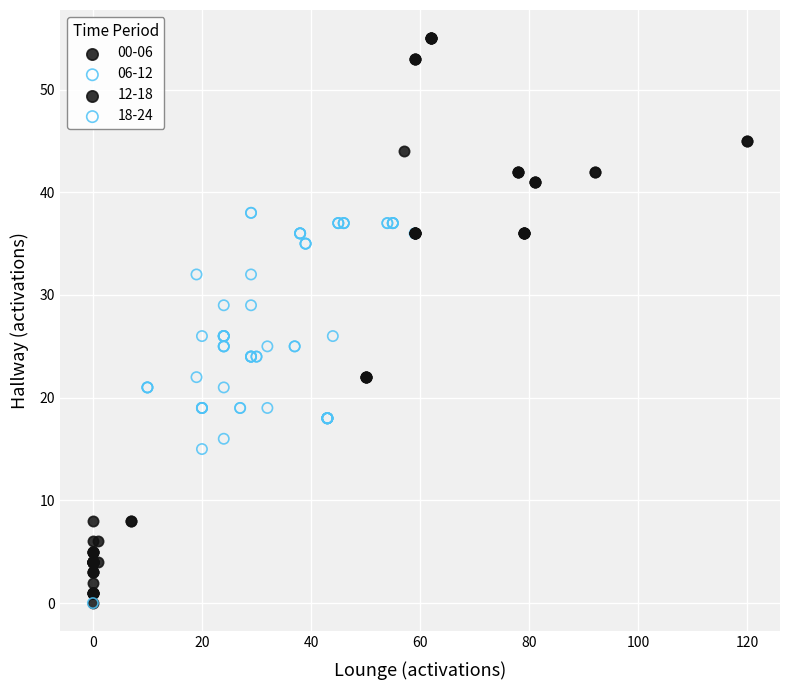

Which series has the largest Y range (max minus min)?

06-12